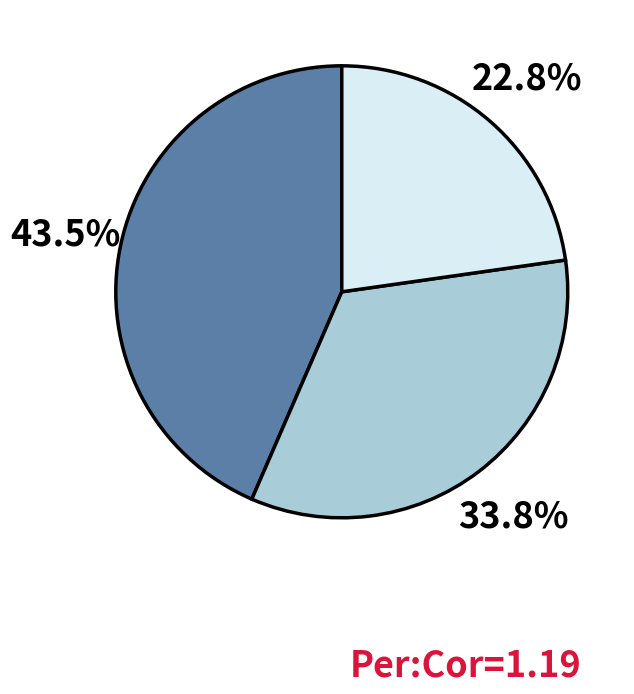

Does any single category account for the majority?

No